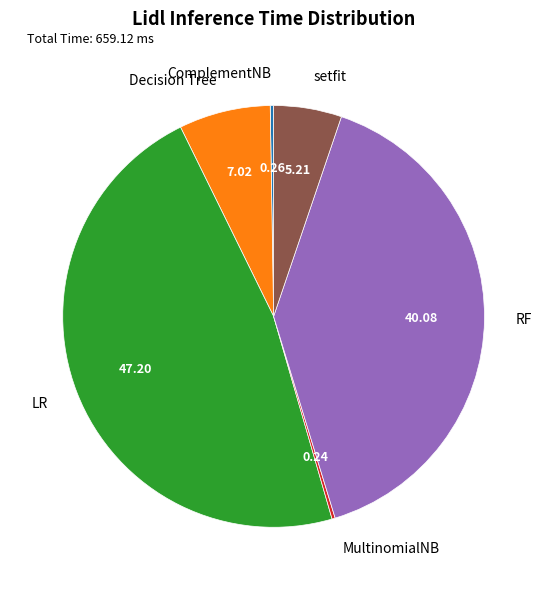

Combined, do Decision Tree and setfit account for over 50%?

No